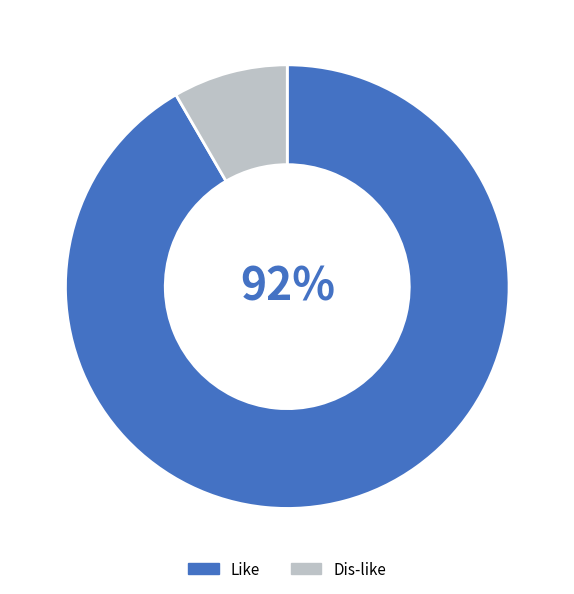

Between Dis-like and Like, which is larger?

Like